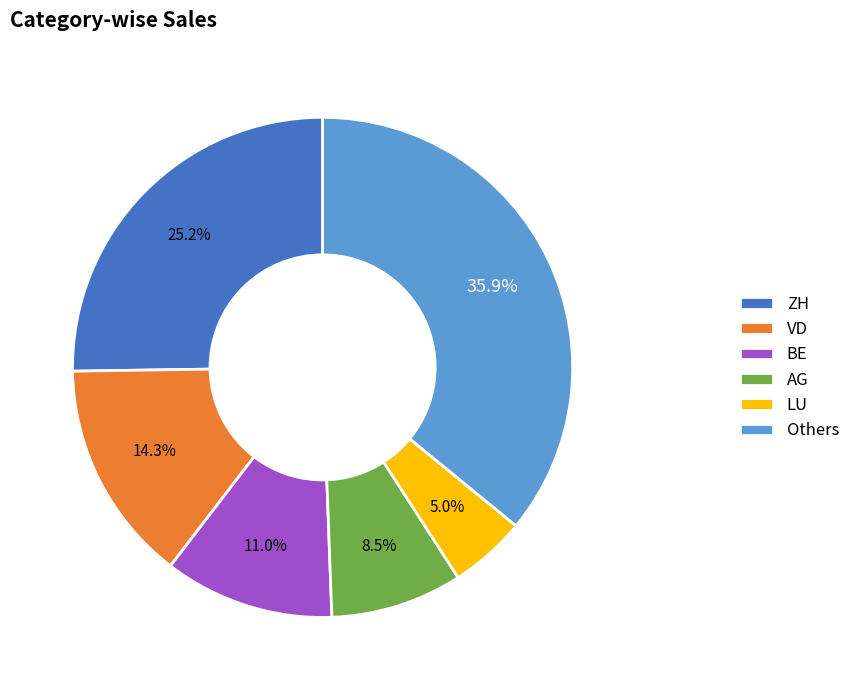

Which slice is the smallest?

LU